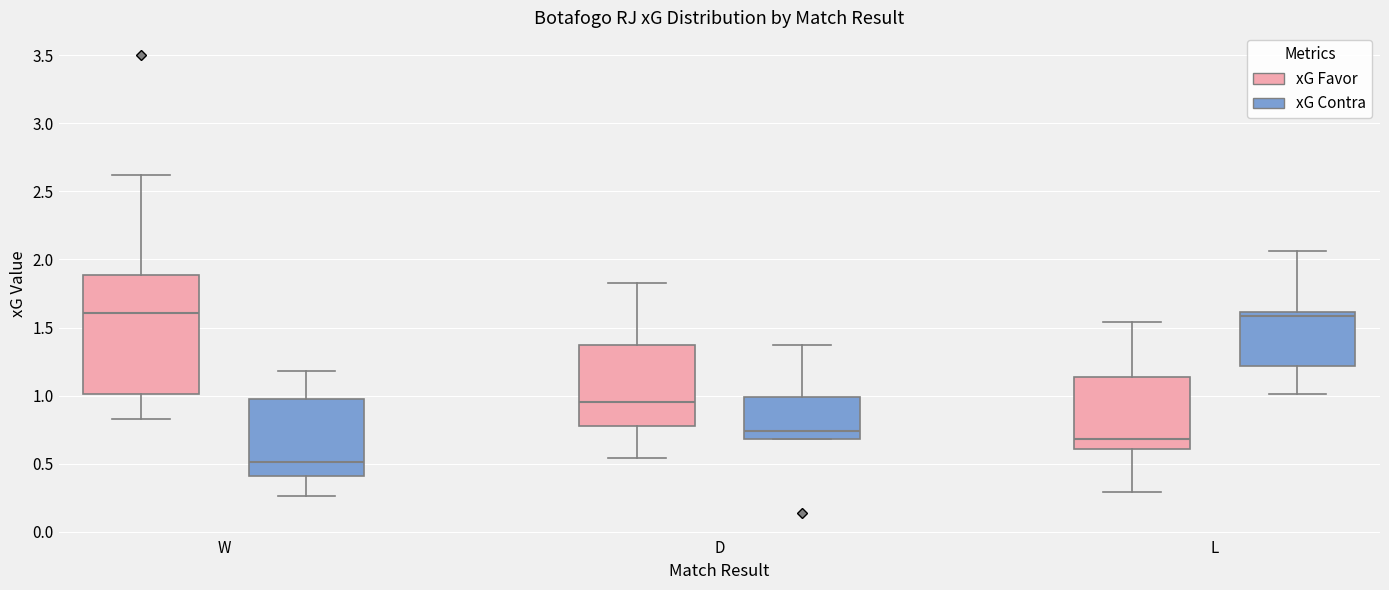

Where does the upper whisker of the box for L (xG Contra) end on the y-axis? The values are not printed on the chart, so give them approximately, as read against the axis.

2.05